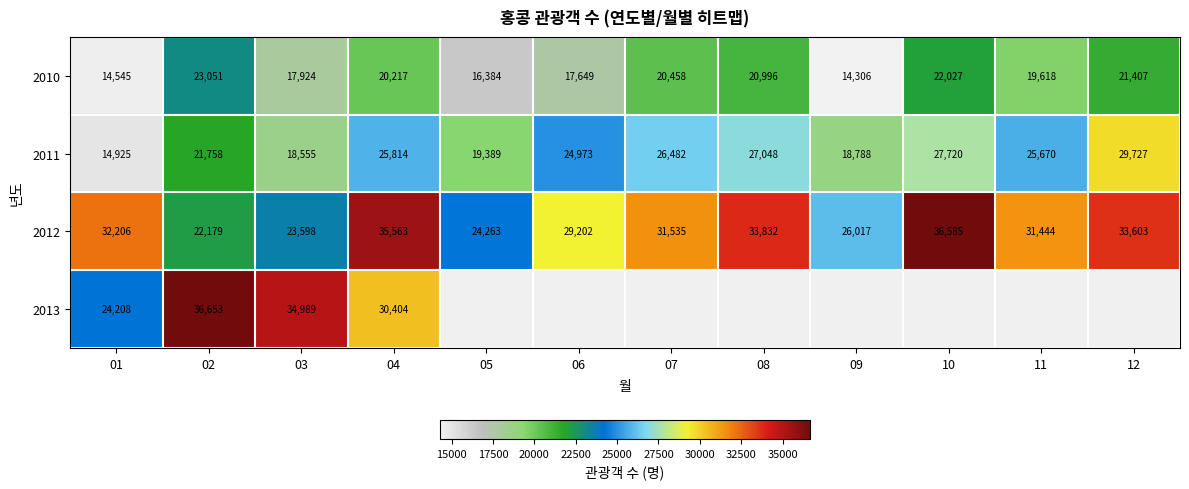

The value of 2013 at 02 is 36653. True or false?

True